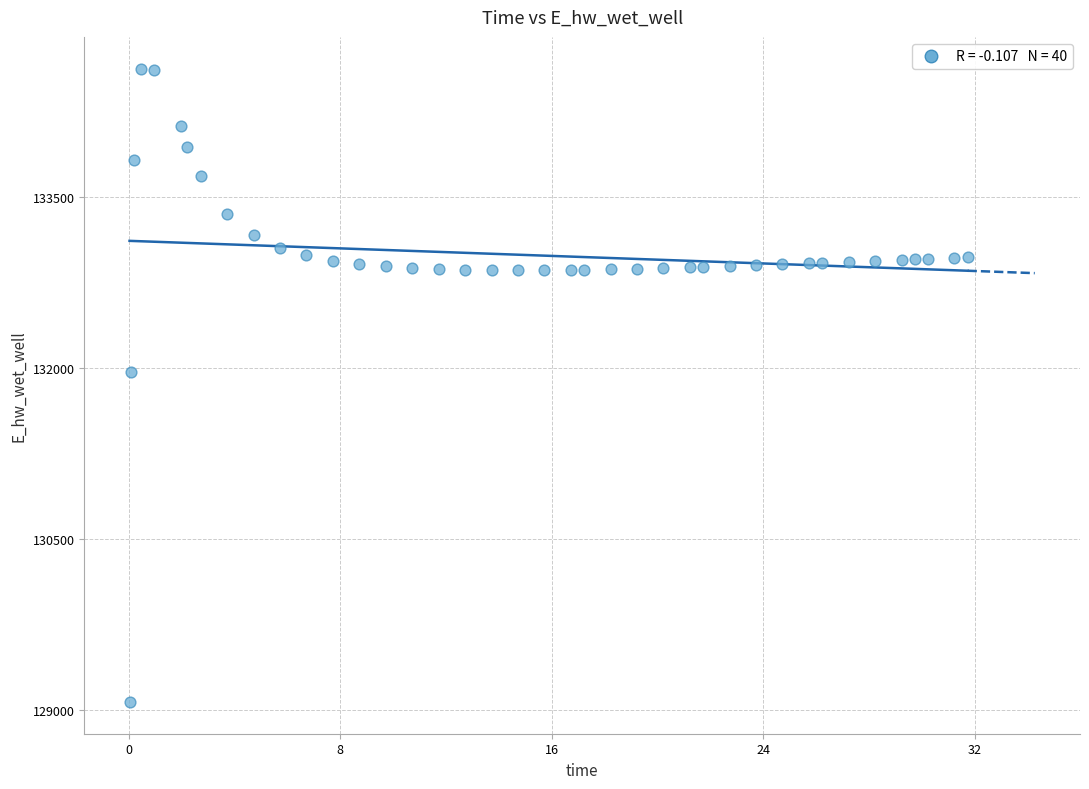

What Y value in the scatter plot is closest to 131848?

131969.6